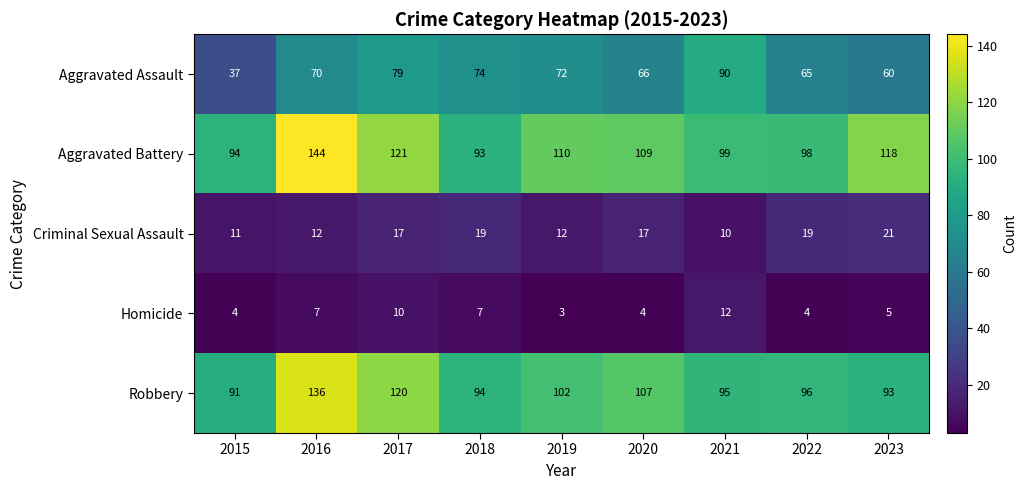

What is the approximate value of Homicide at 2016?

7